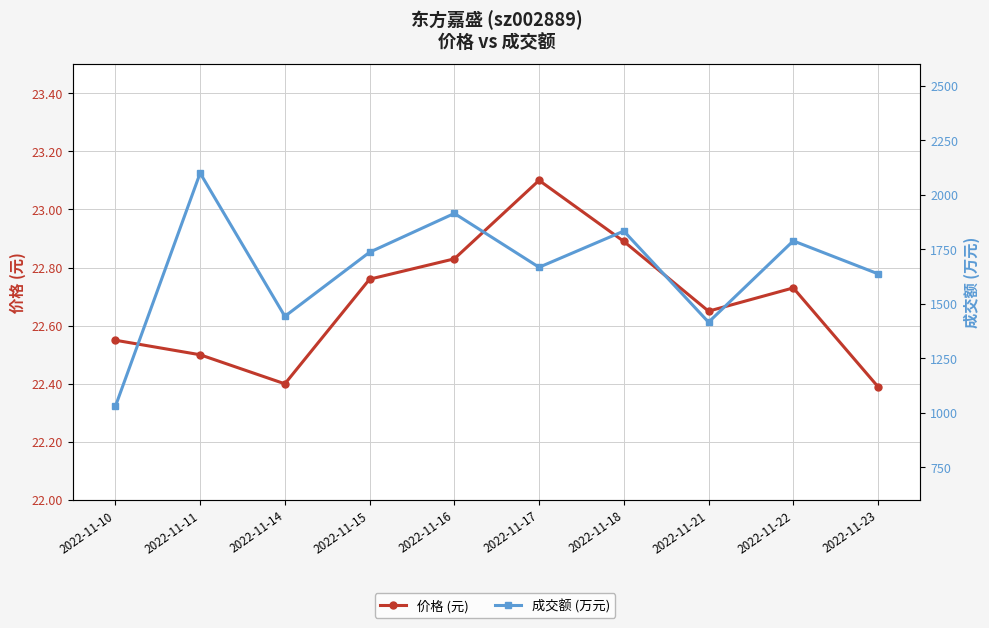

What is the value of the 成交额 (万元) point at the 2nd from the left?

2100.0